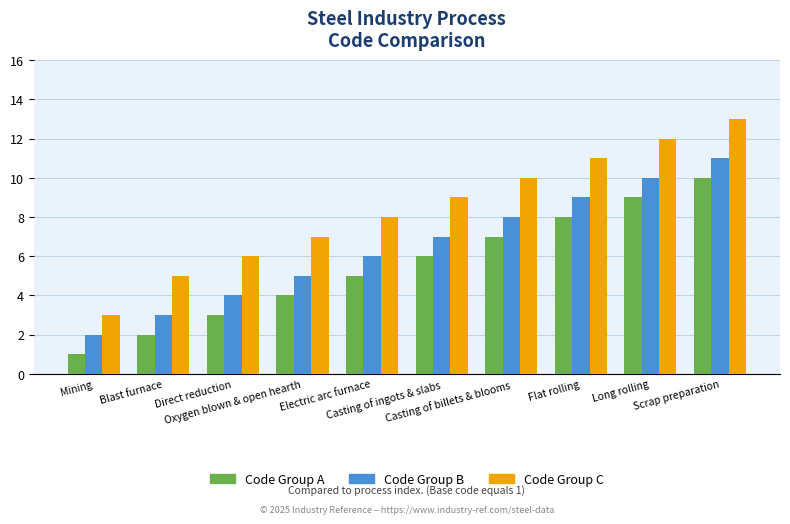

The Code Group A series shows 2 at Blast furnace. True or false?

True